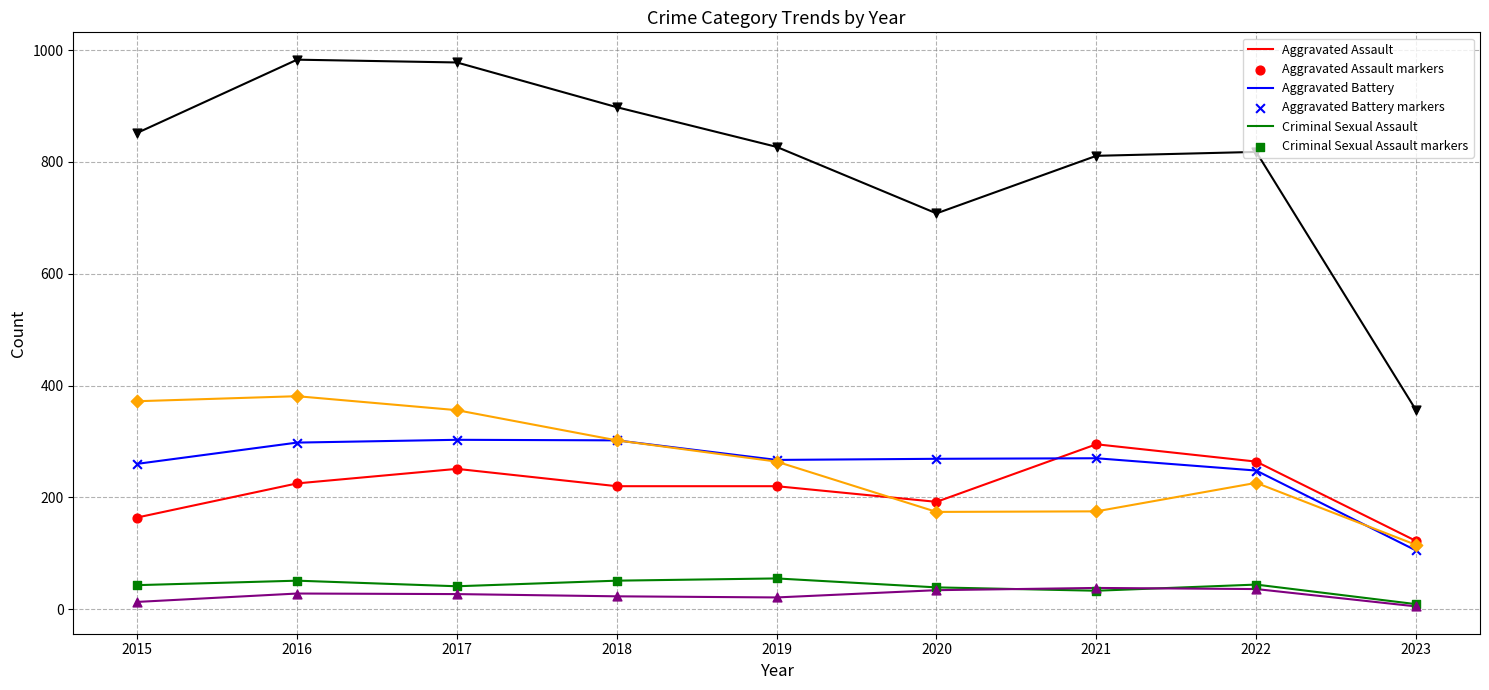

What is the difference between the highest and lowest values at 2020?

674